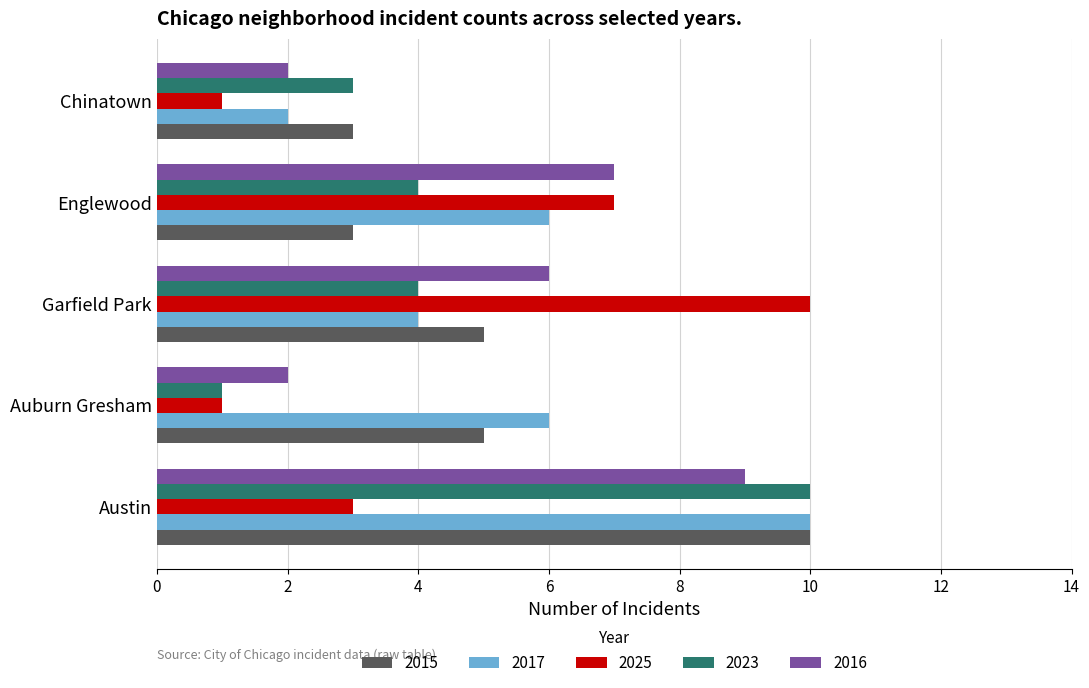

Which series changed the most between Auburn Gresham and Chinatown?

2017